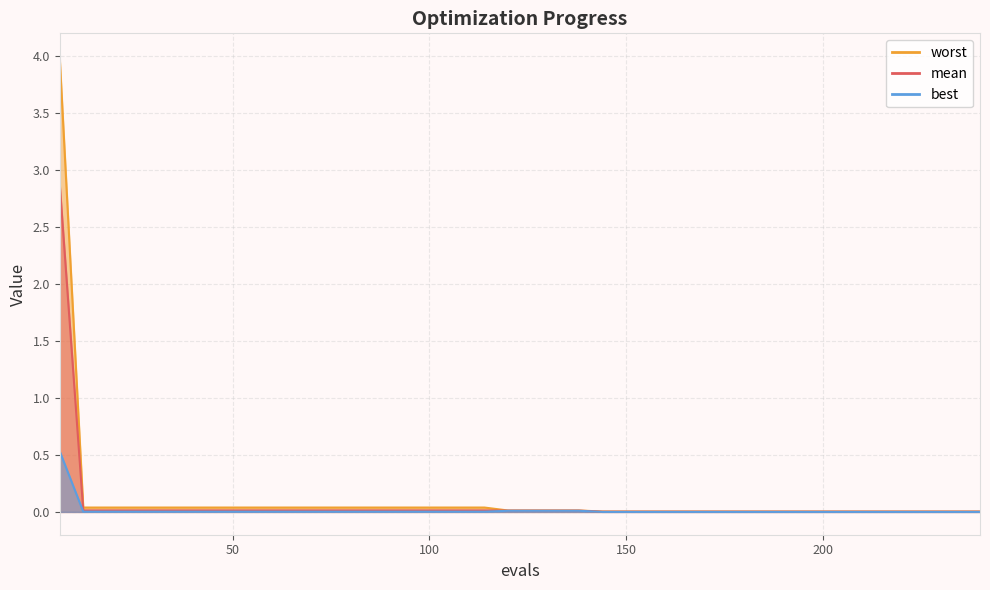

Which label corresponds to the largest value in the chart?

6